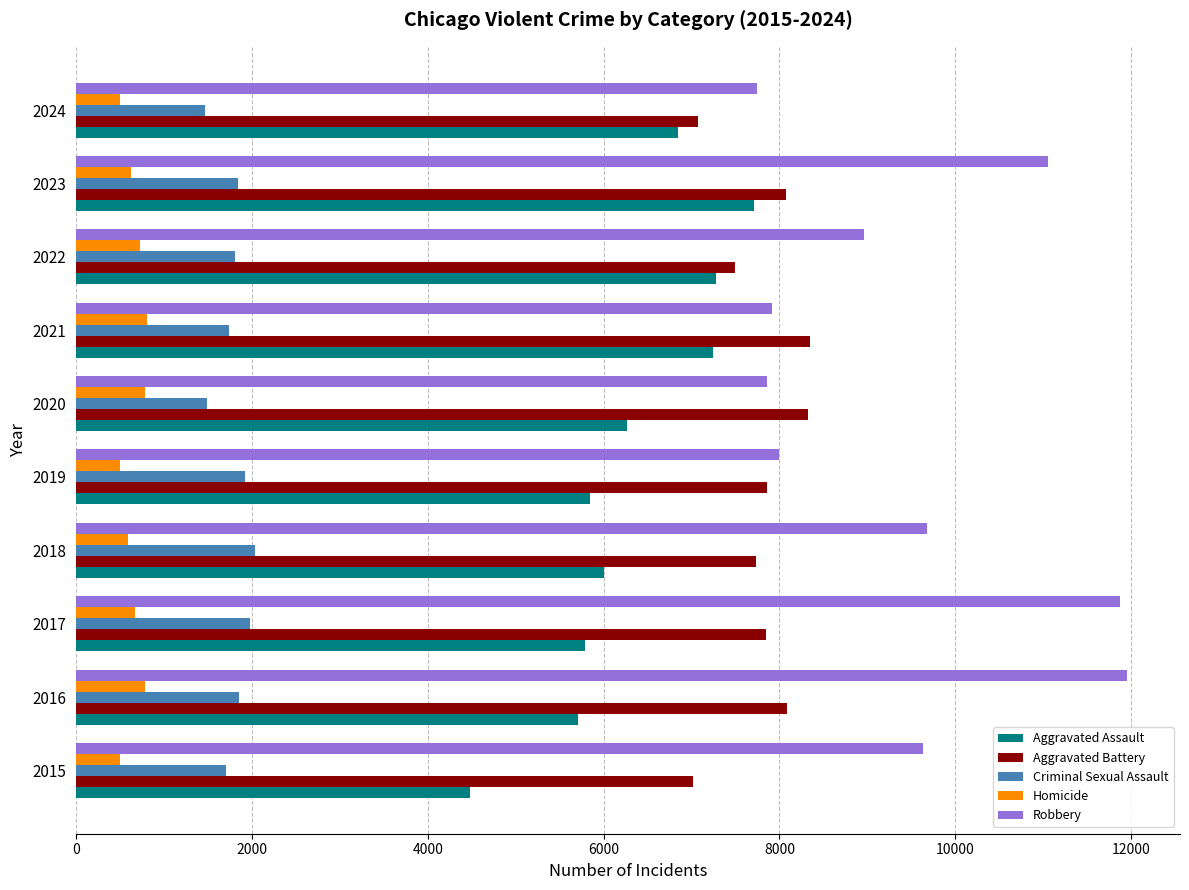

What is the difference between the maximum and minimum values in the Robbery series?

4210